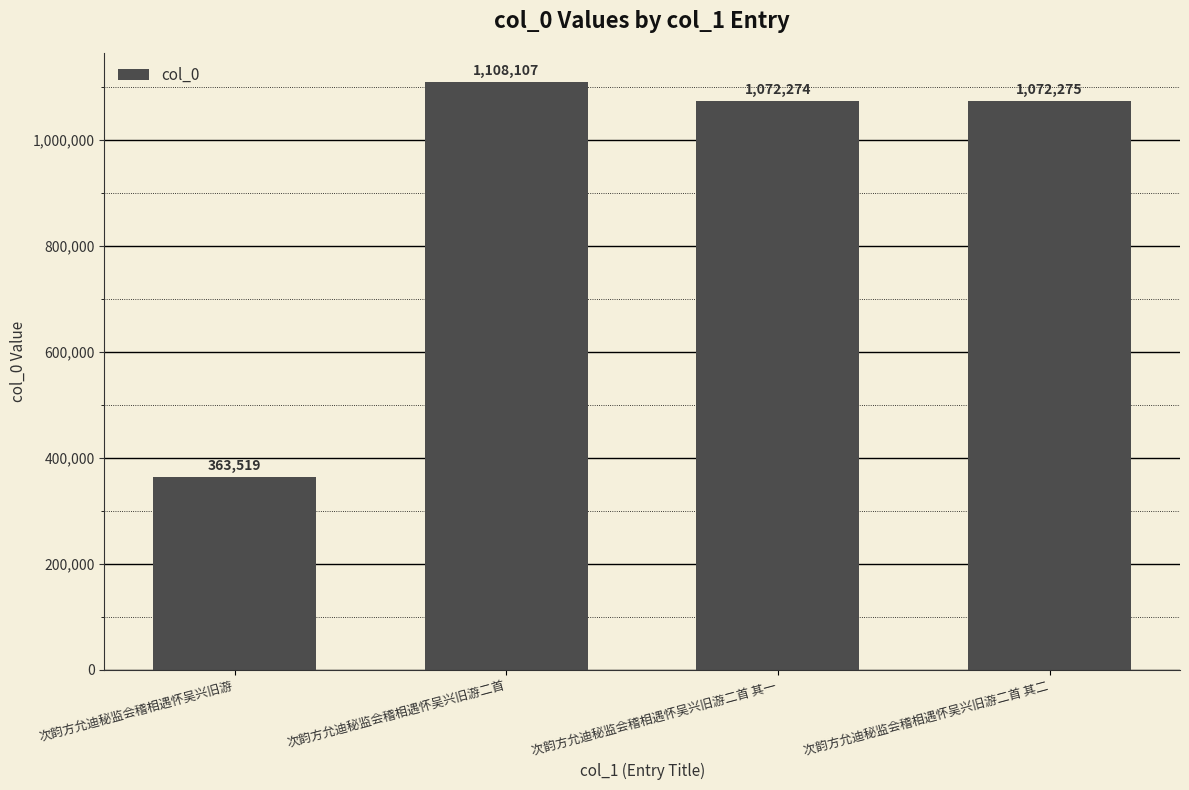

Which has a higher value, 次韵方允迪秘监会稽相遇怀吴兴旧游二首 其二 or 次韵方允迪秘监会稽相遇怀吴兴旧游二首?

次韵方允迪秘监会稽相遇怀吴兴旧游二首